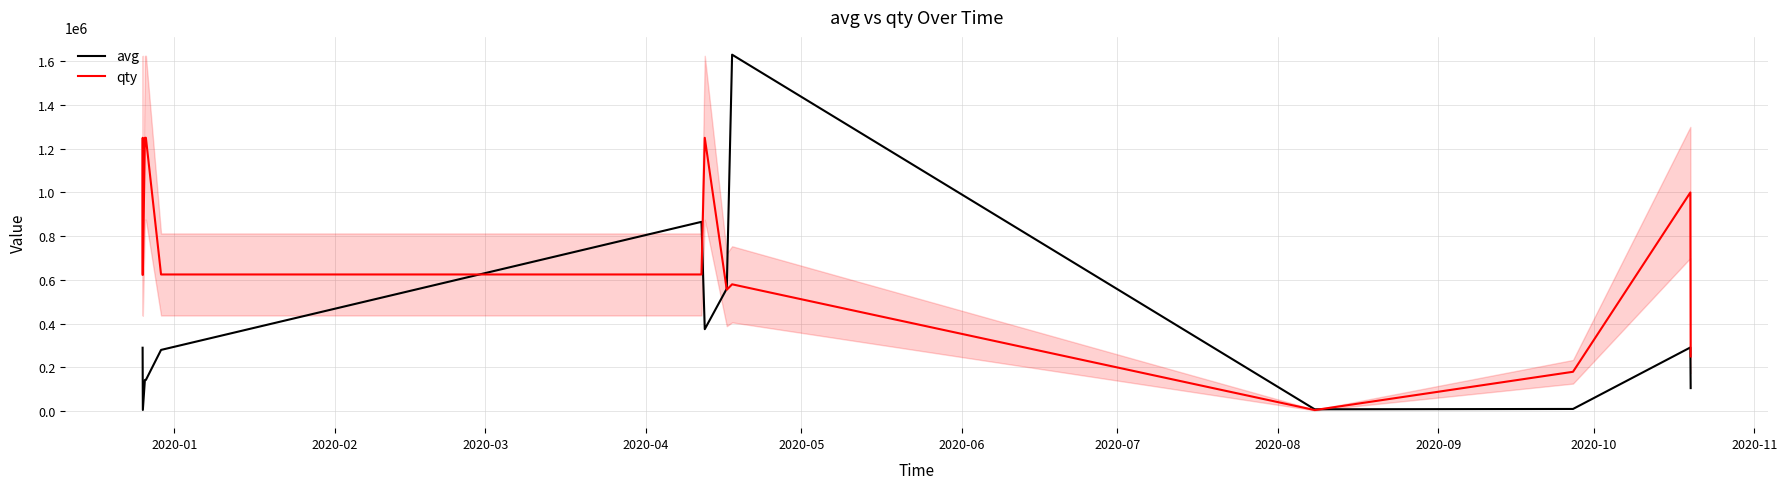

What is the maximum value for qty?

1250000